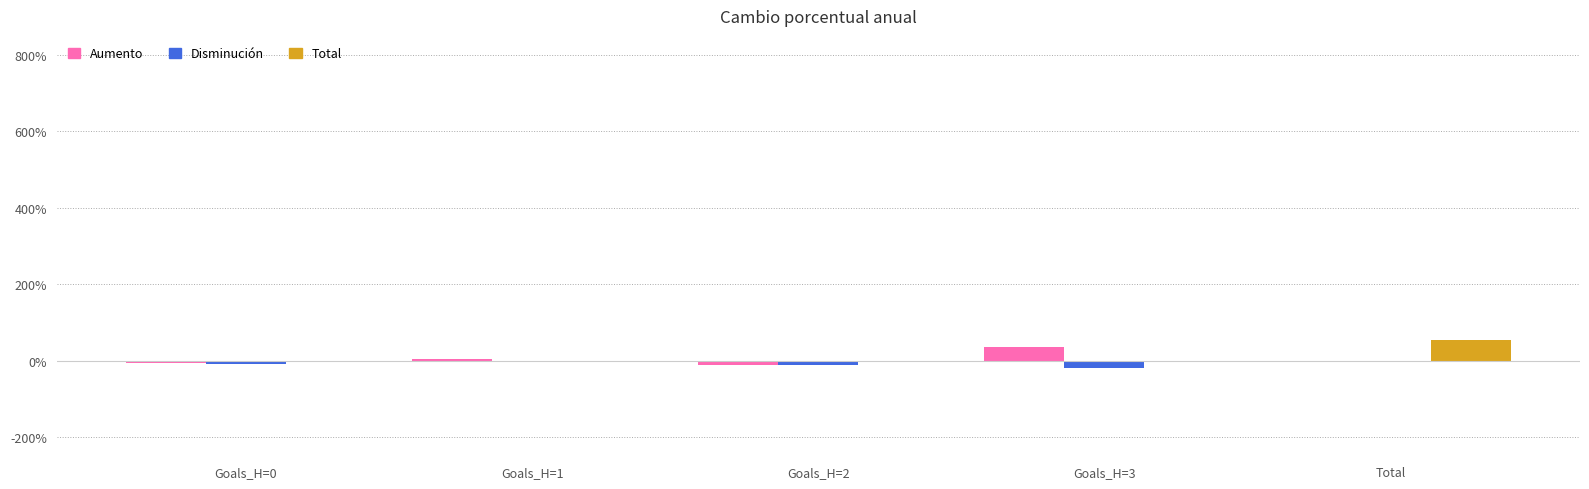

What are all the series names shown in the legend?

Aumento, Disminución, Total